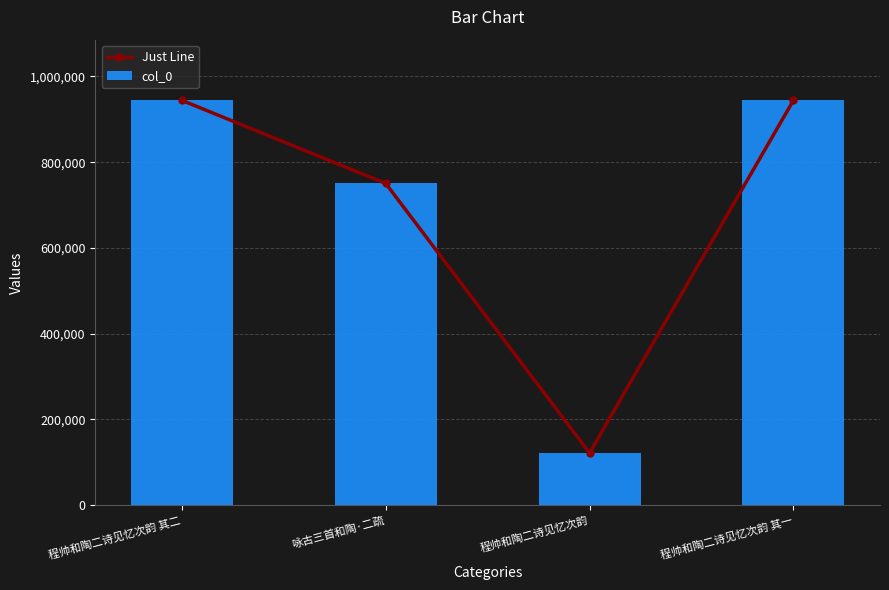

What is the label of the 2nd bar from the right?

程帅和陶二诗见忆次韵